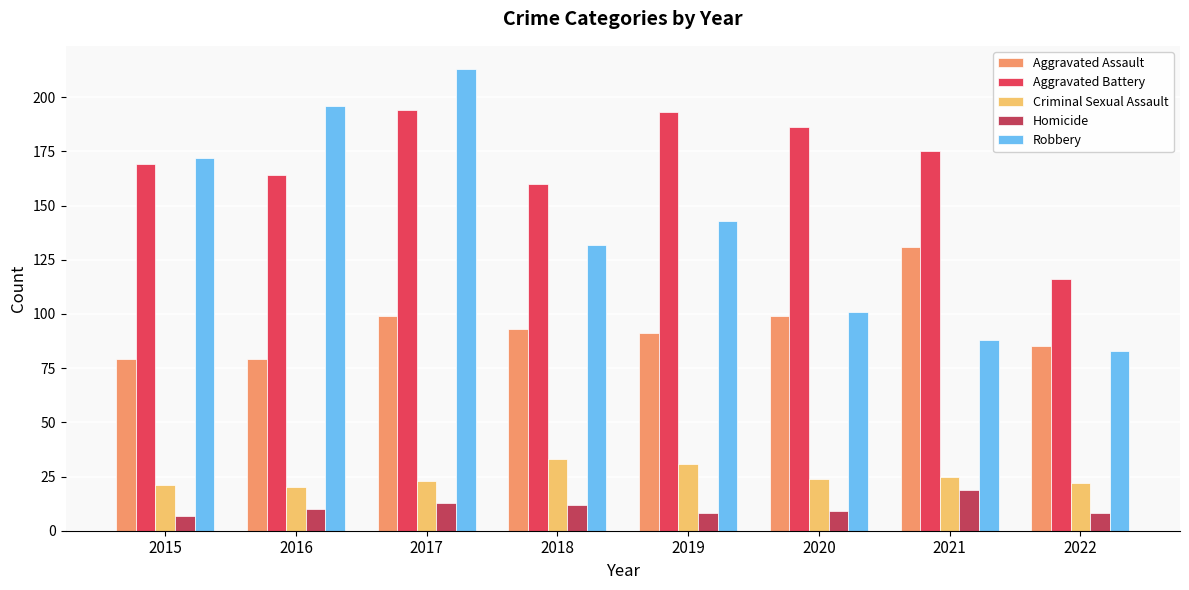

At which label does Aggravated Assault reach its peak?

2021